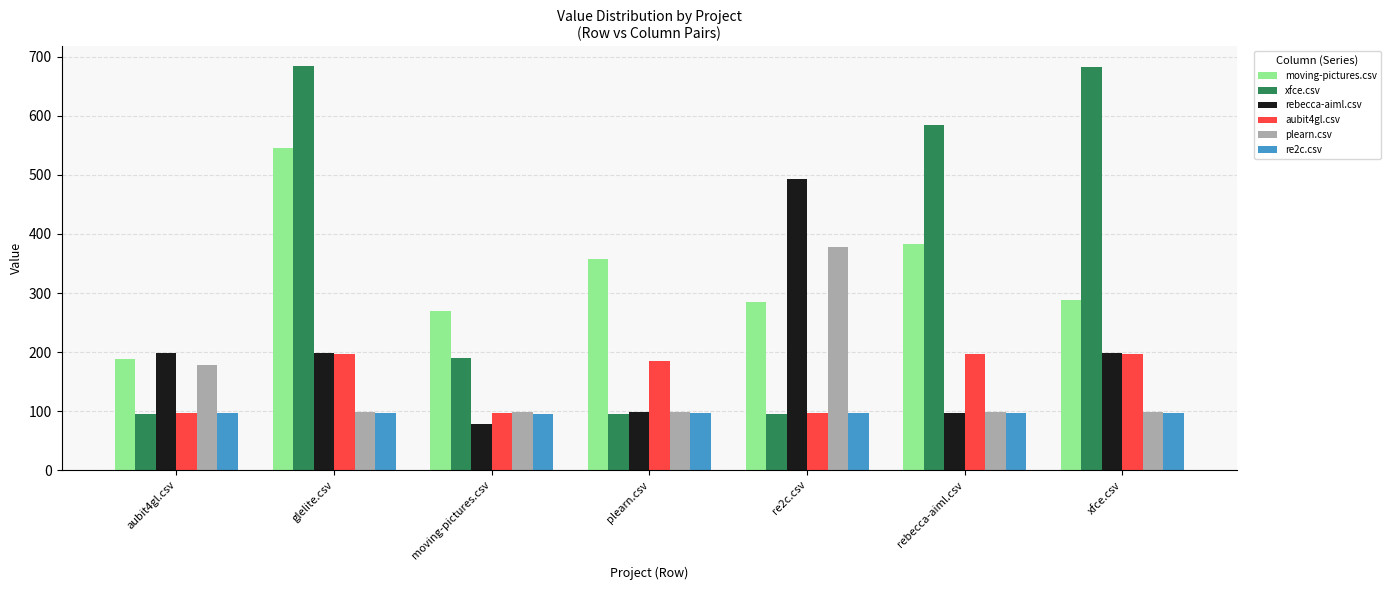

How many groups of bars are there?

7